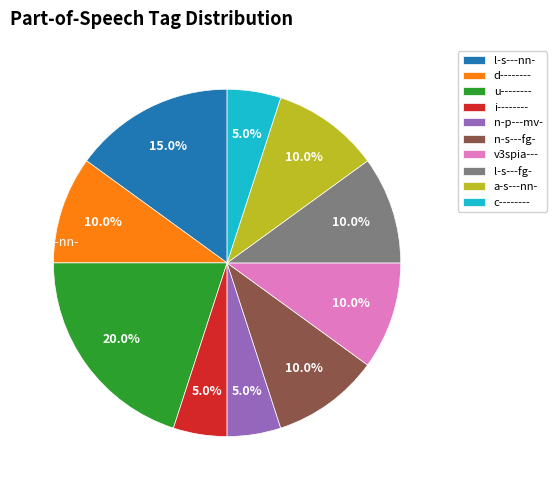

To the nearest percent, what percentage of the pie is l-s---fg-?

10%